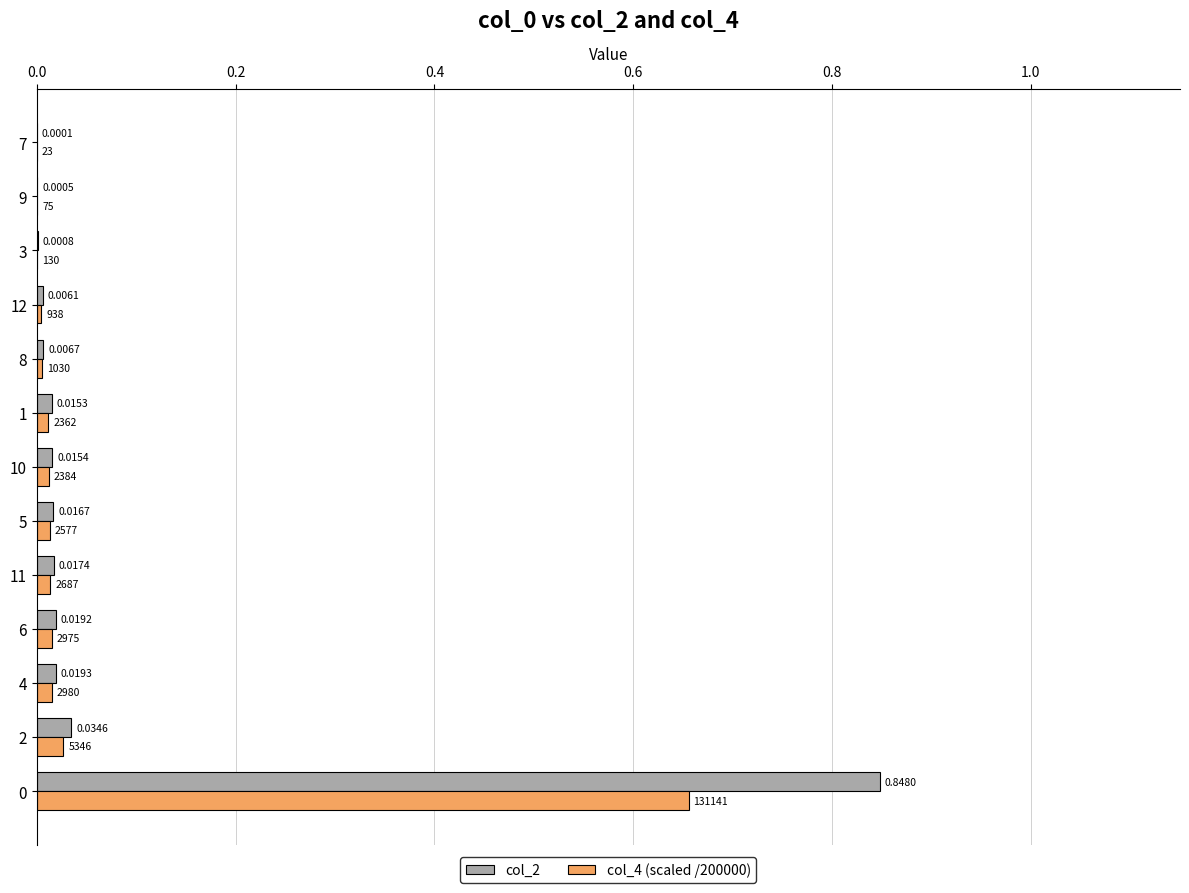

Between 1 and 8, which series saw the biggest shift?

col_2